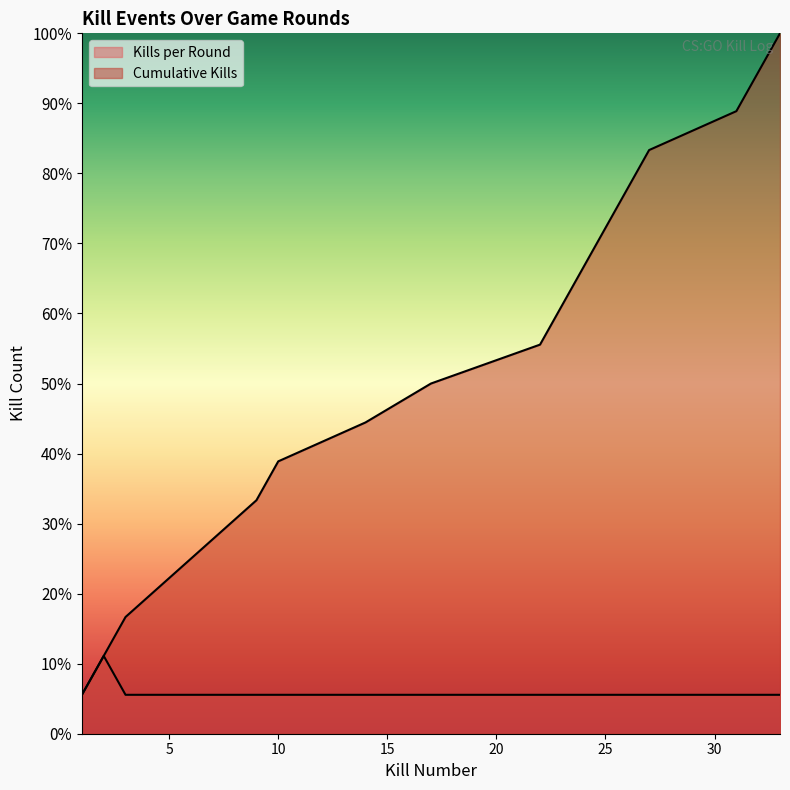

What is the lowest value of the Kills per Round series?

5.6